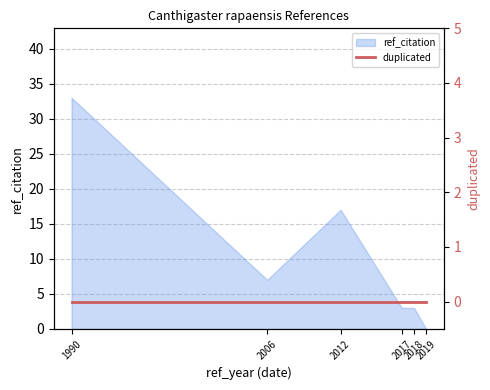

The chart shows a value of 2 at 2017. True or false?

False